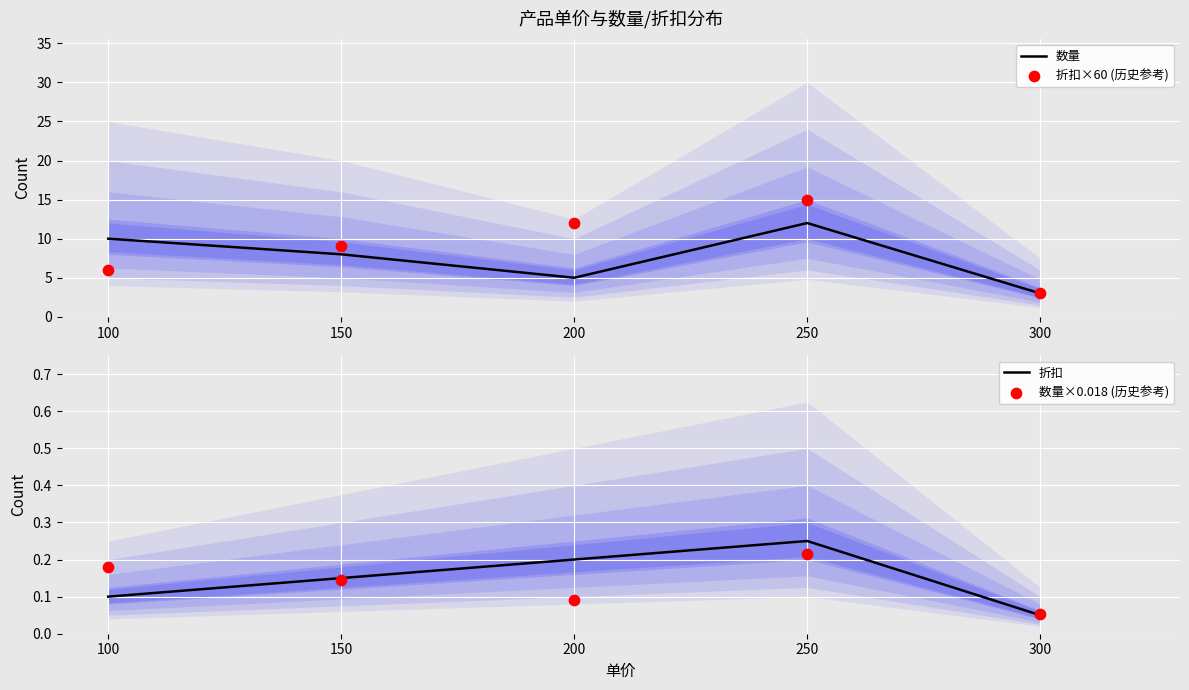

The 数量 series shows 17 at 250. True or false?

False